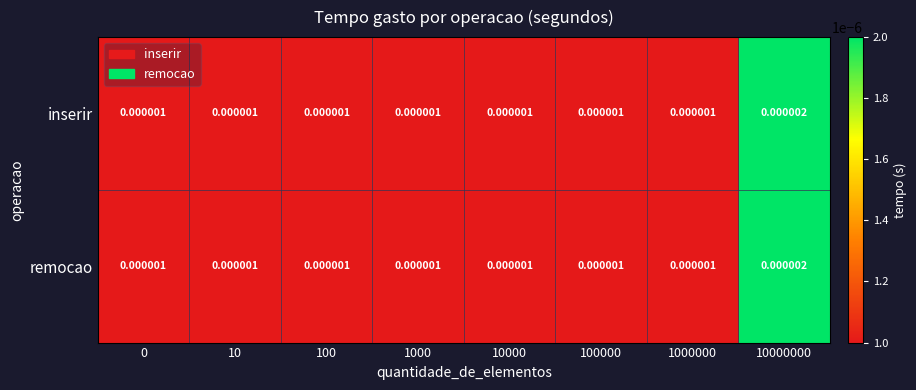

How many series are shown in this chart?

2